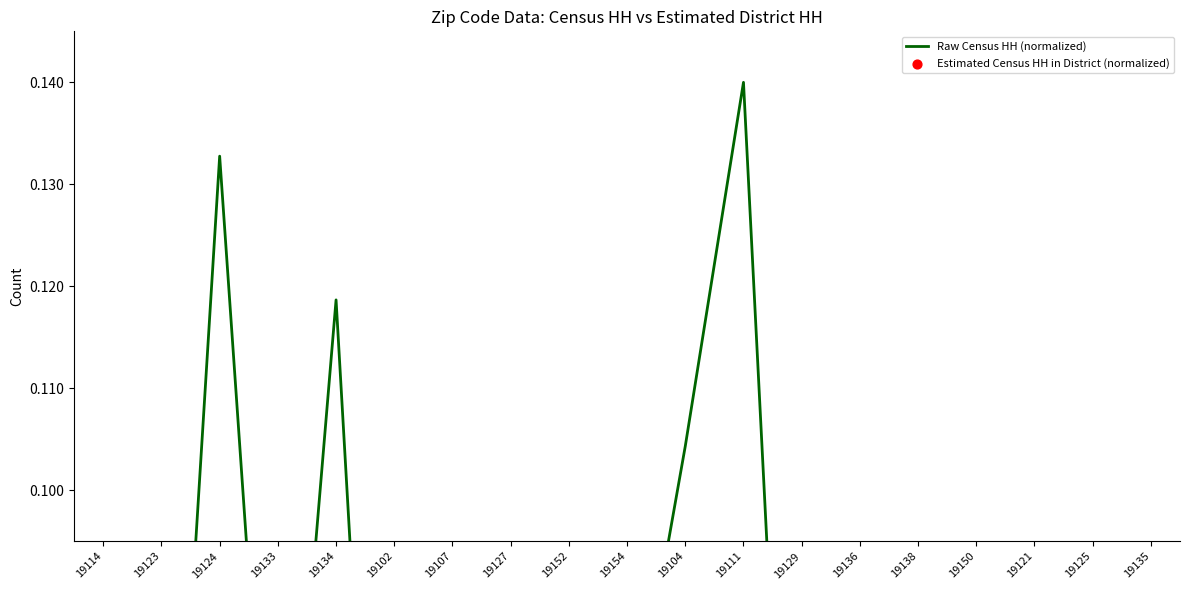

At which category is the sum across all series the highest?

19111